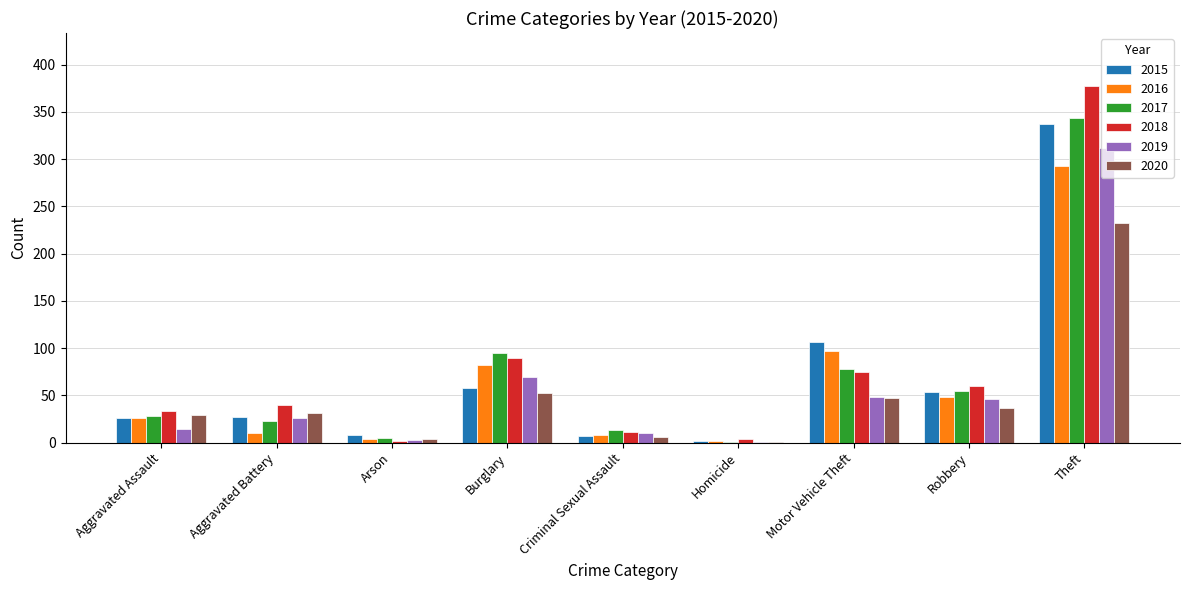

The 2018 series shows 14 at Robbery. True or false?

False